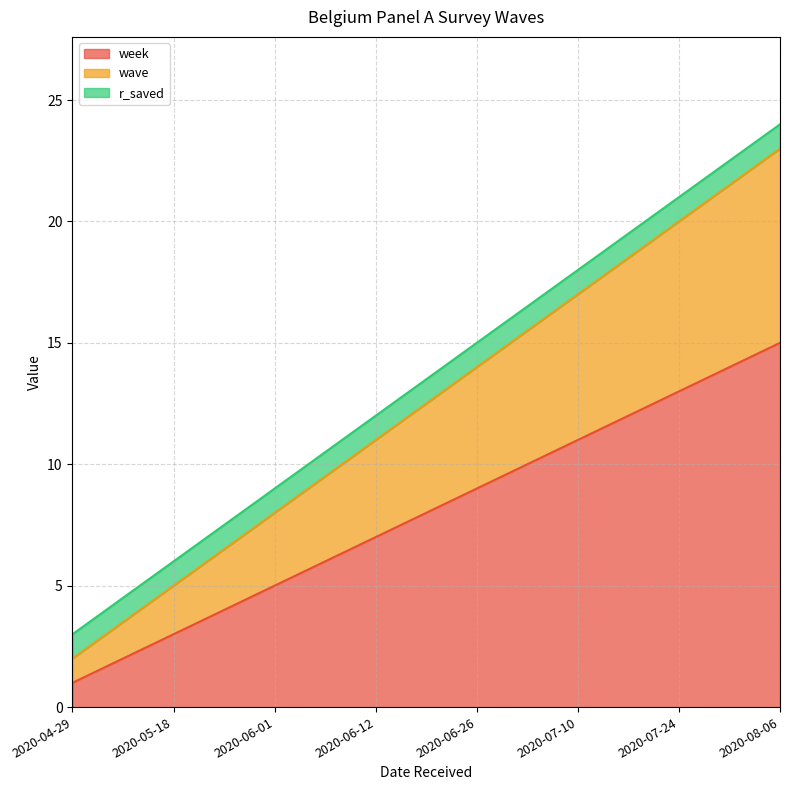

What is the maximum value for week?

15